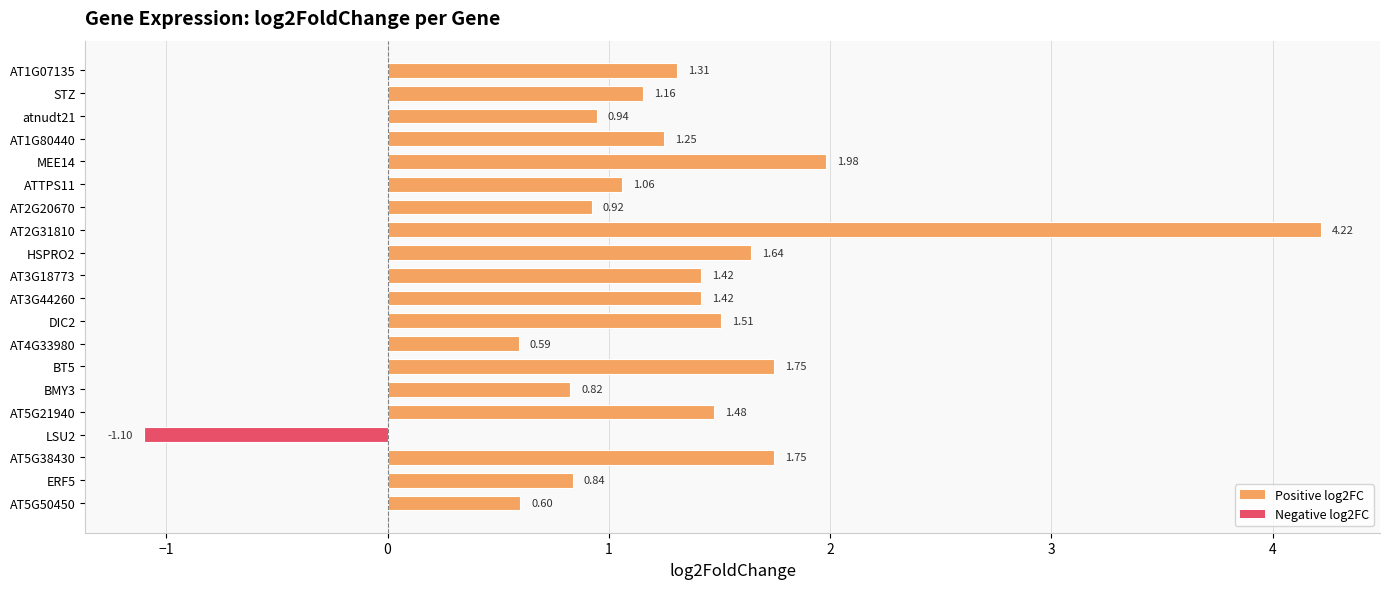

Approximately how many times larger is the value at ATTPS11 compared to MEE14?

0.5